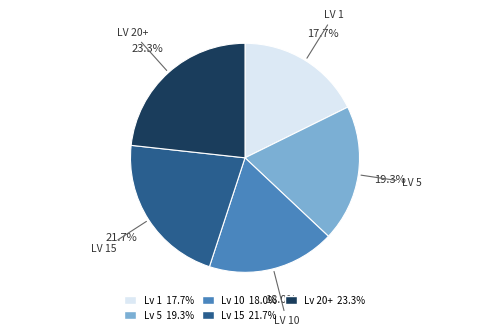

Combined, do Lv 15 21.7% and Lv 5 19.3% account for over 50%?

No